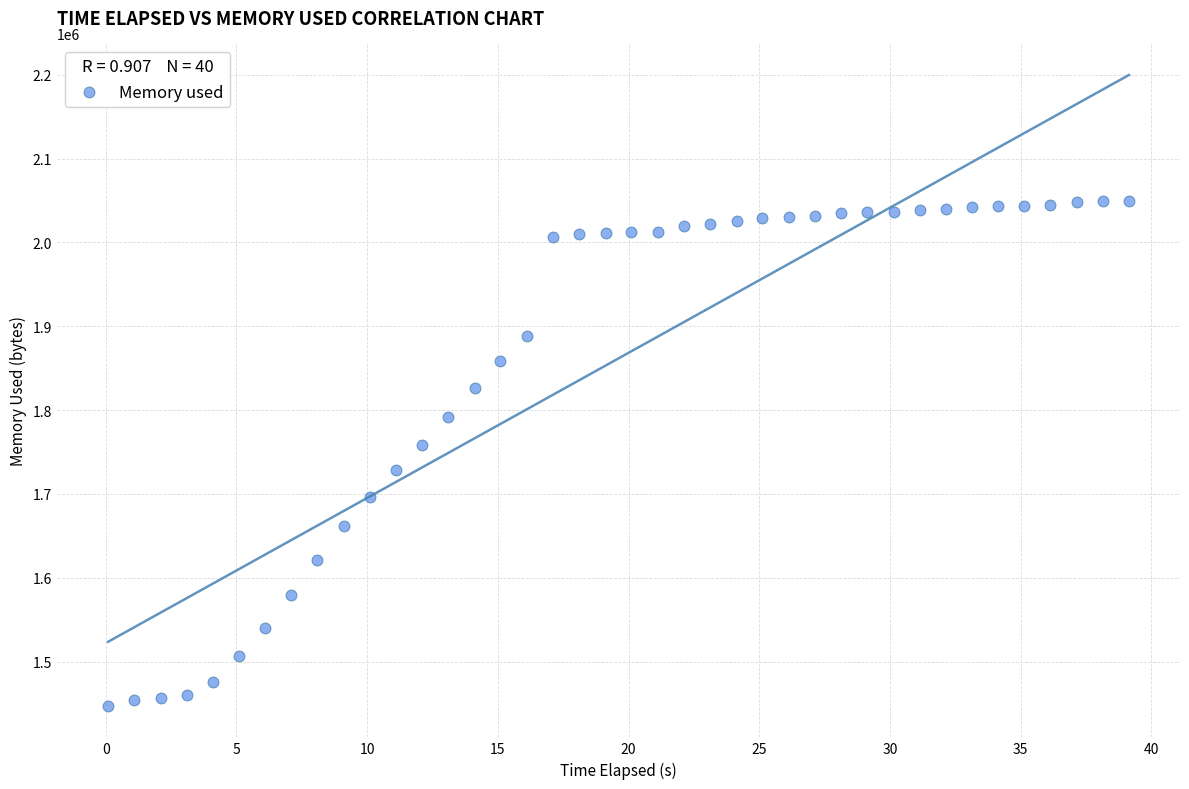

What is the range of Y values (max minus min)?

601780